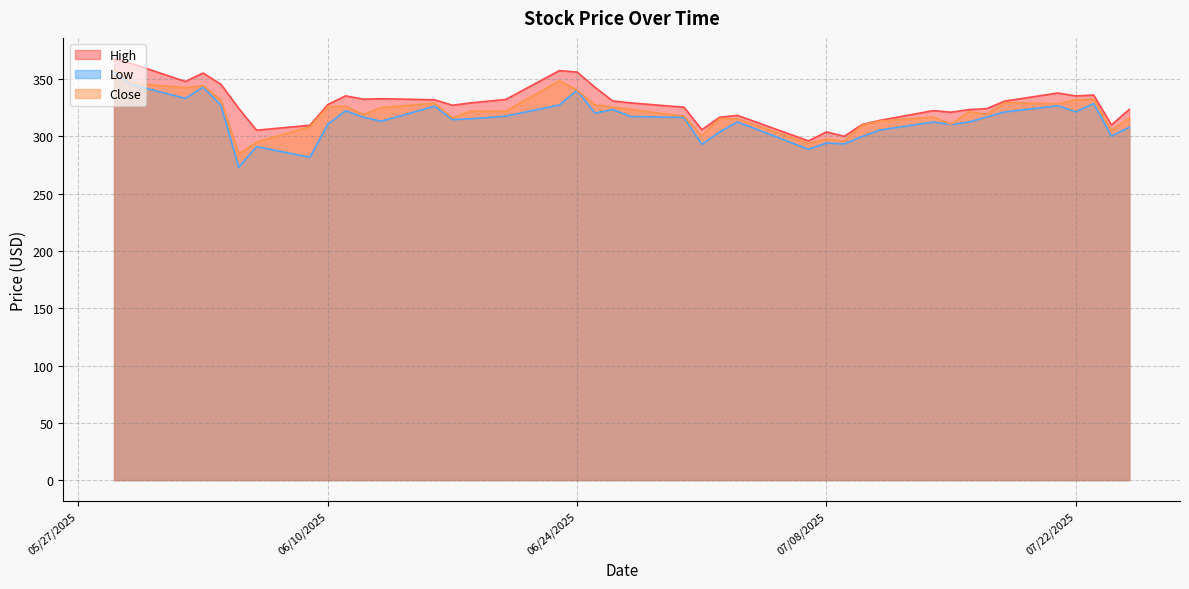

Does the chart have visible grid lines?

Yes